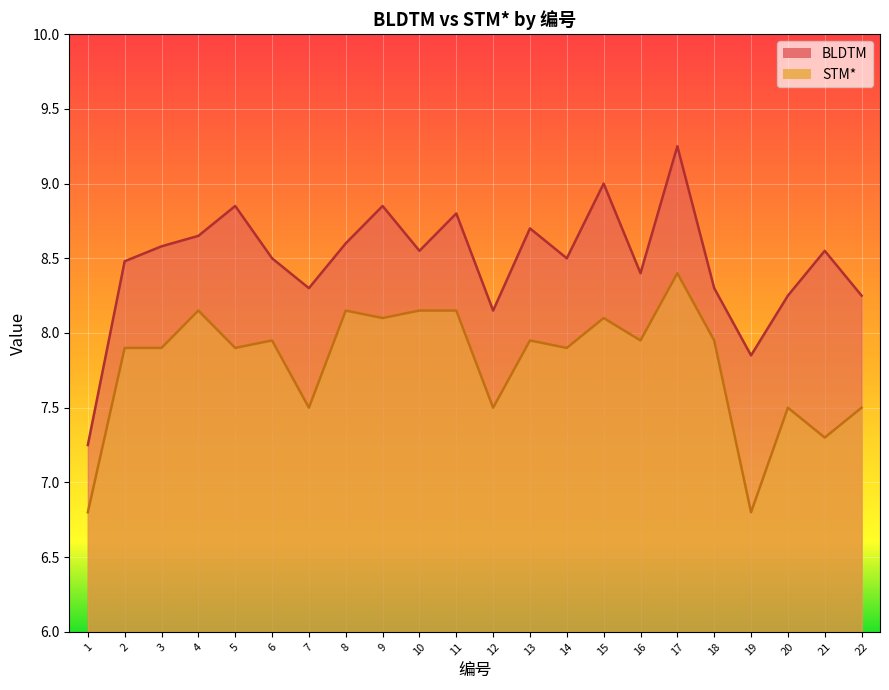

Reading left to right, what are all the values shown in this chart?

BLDTM: 1=7.2	2=8.5	3=8.6	4=8.7	5=8.8	6=8.5	7=8.3	8=8.6	9=8.8	10=8.6	11=8.8	12=8.2	13=8.7	14=8.5	15=9.0	16=8.4	17=9.2	18=8.3	19=7.8	20=8.2	21=8.6	22=8.2
STM*: 1=6.8	2=7.9	3=7.9	4=8.2	5=7.9	6=8.0	7=7.5	8=8.2	9=8.1	10=8.2	11=8.2	12=7.5	13=8.0	14=7.9	15=8.1	16=8.0	17=8.4	18=8.0	19=6.8	20=7.5	21=7.3	22=7.5